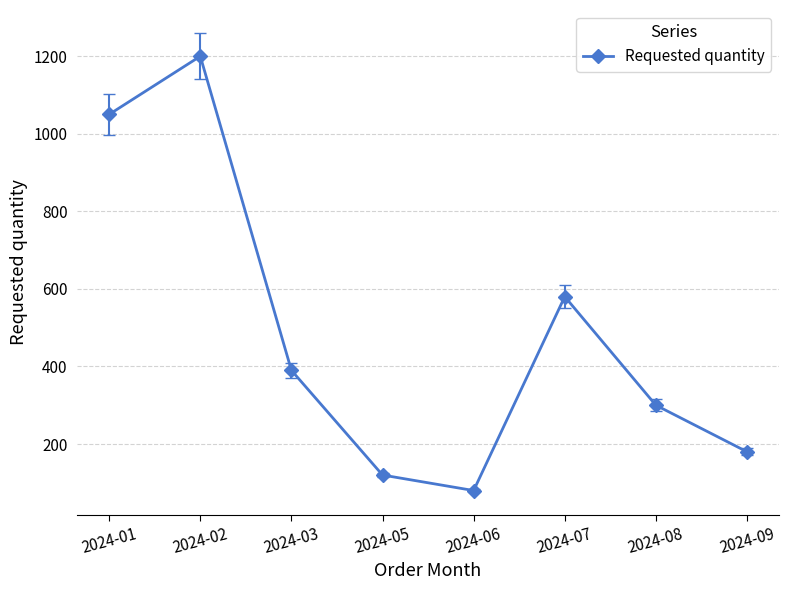

Is it true that the value at 2024-01 is 1050?

True